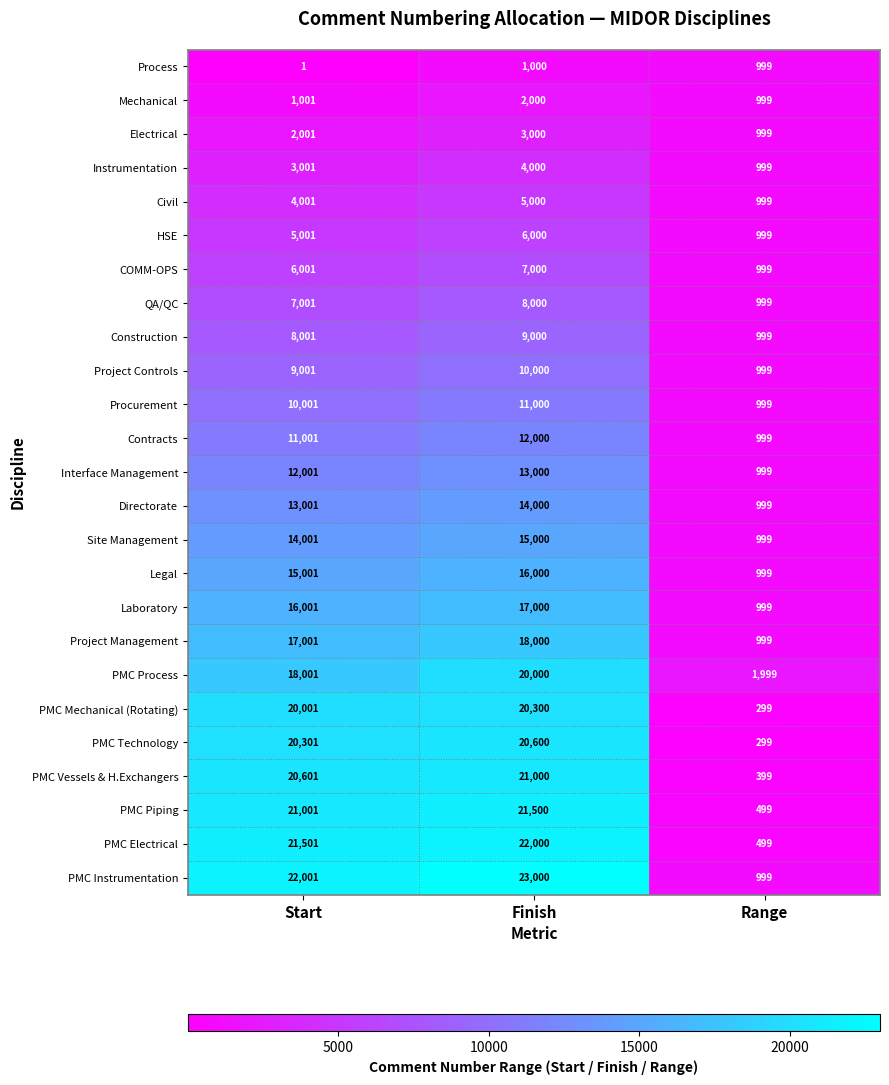

True or false: COMM-OPS has a value of 1305 at Start.

False